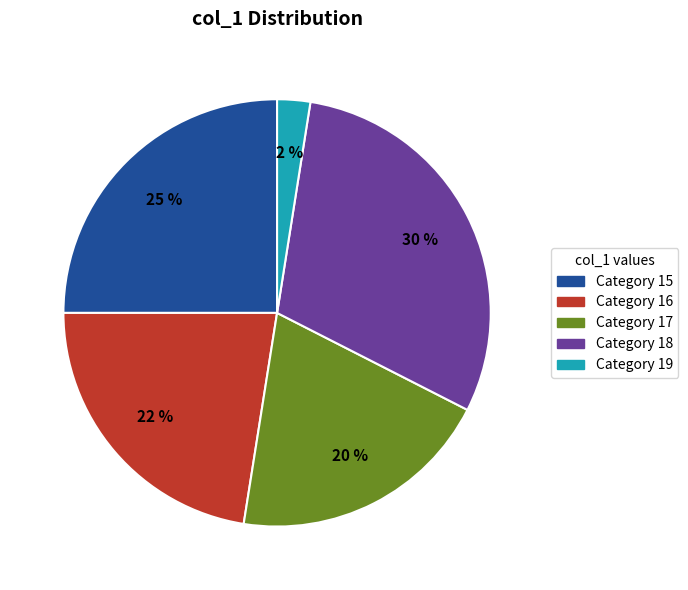

To the nearest percent, what is the average slice percentage?

20%